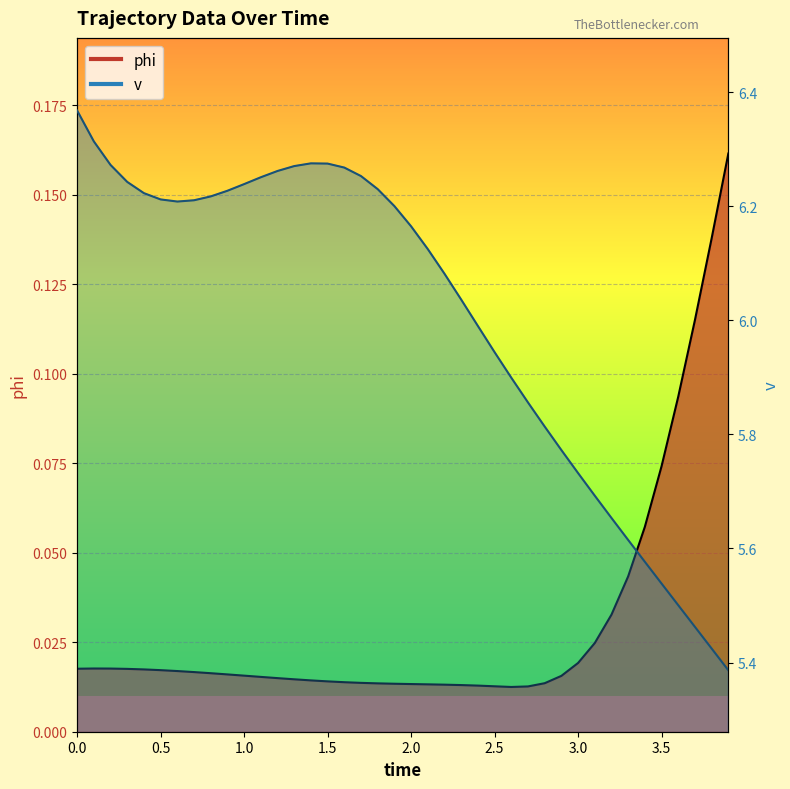

True or false: v and phi cross at least once.

False